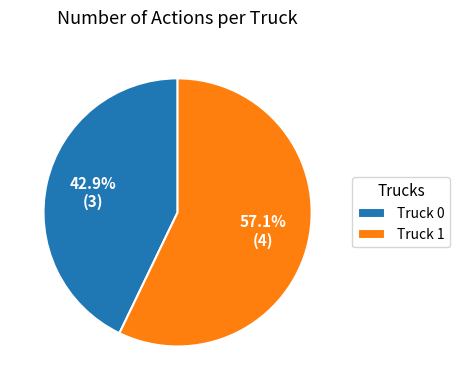

Combined, what portion of the pie is Truck 0 and Truck 1?

100.0%